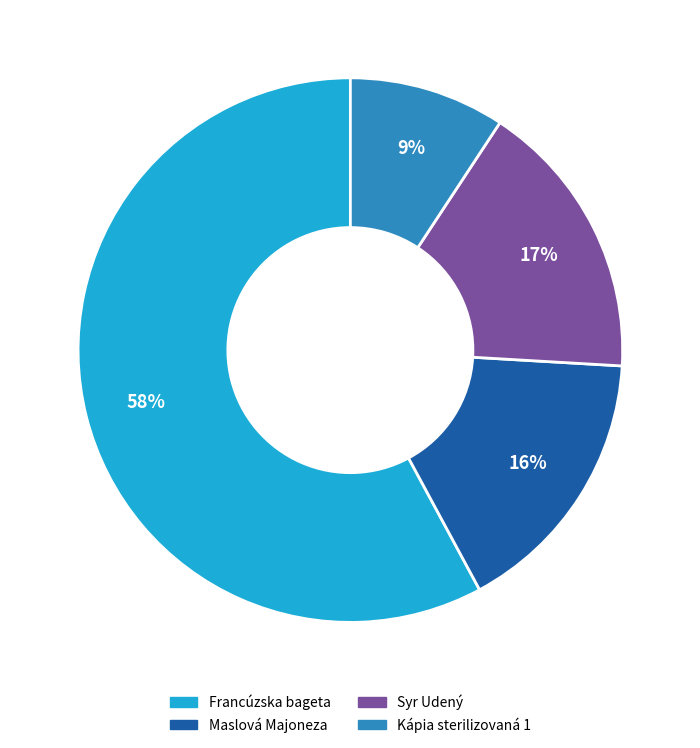

Is it true that Syr Udený is 17% of the pie?

True